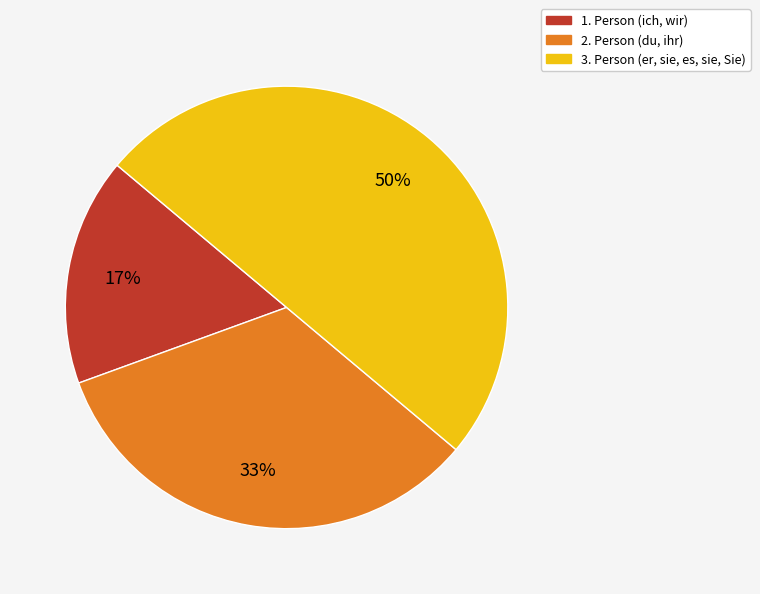

To the nearest percent, what is the difference between the largest and smallest slice percentages?

33%